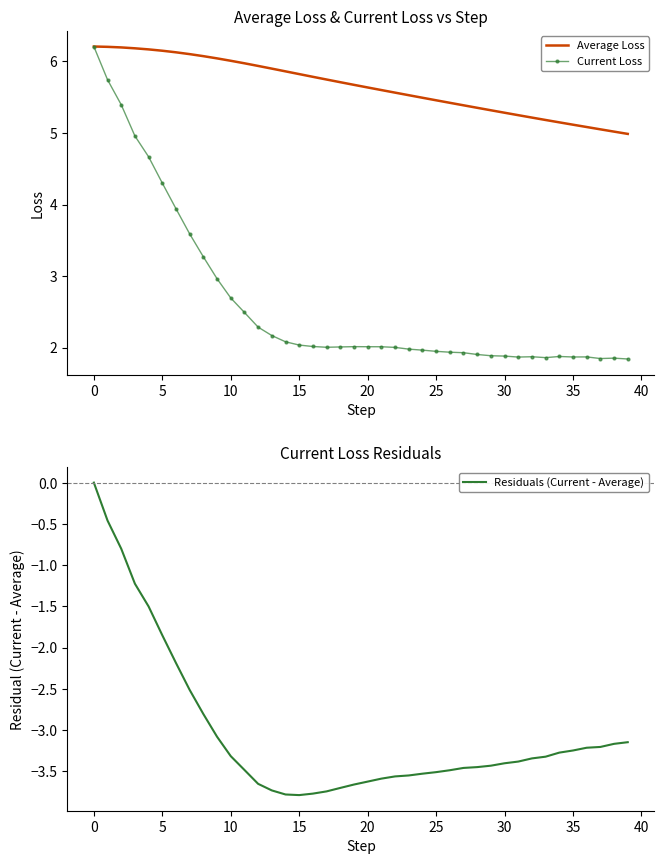

What is the label of the 14th point from the left?

13